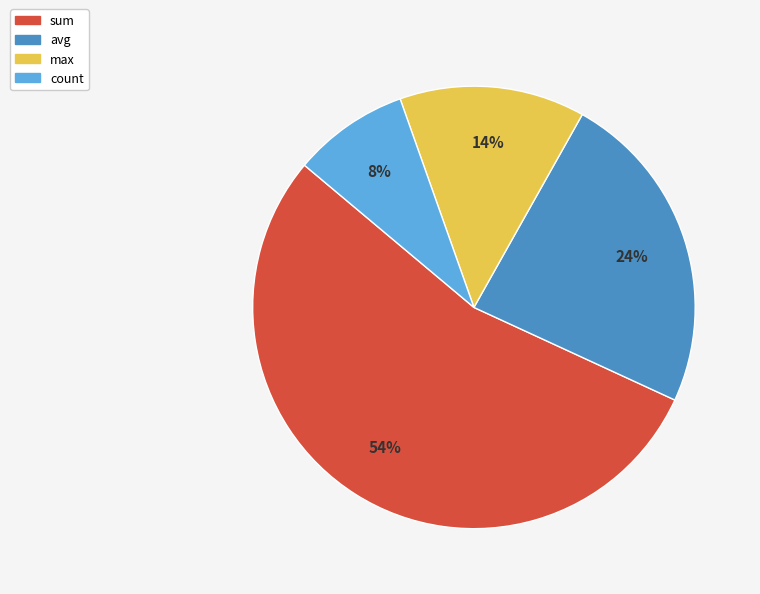

Between count and sum, which is larger?

sum